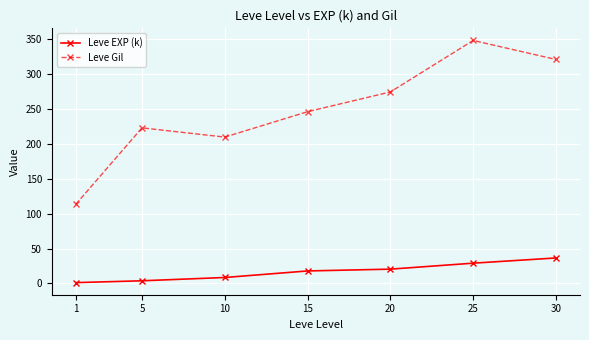

Count the number of categories in the chart.

7